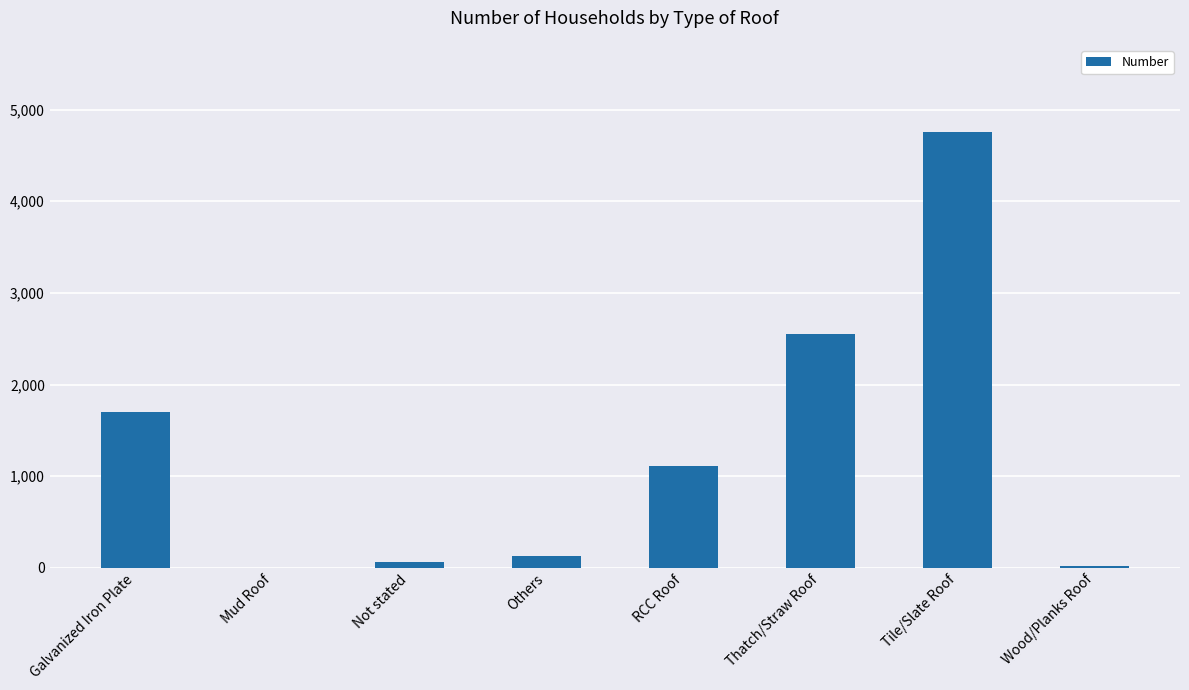

What is the change in value from Mud Roof to Others?

+129